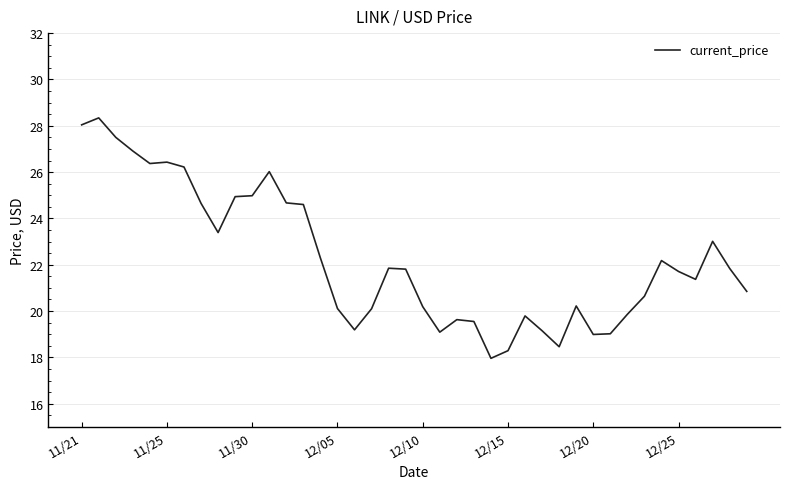

What is the maximum value shown in the chart?

28.3